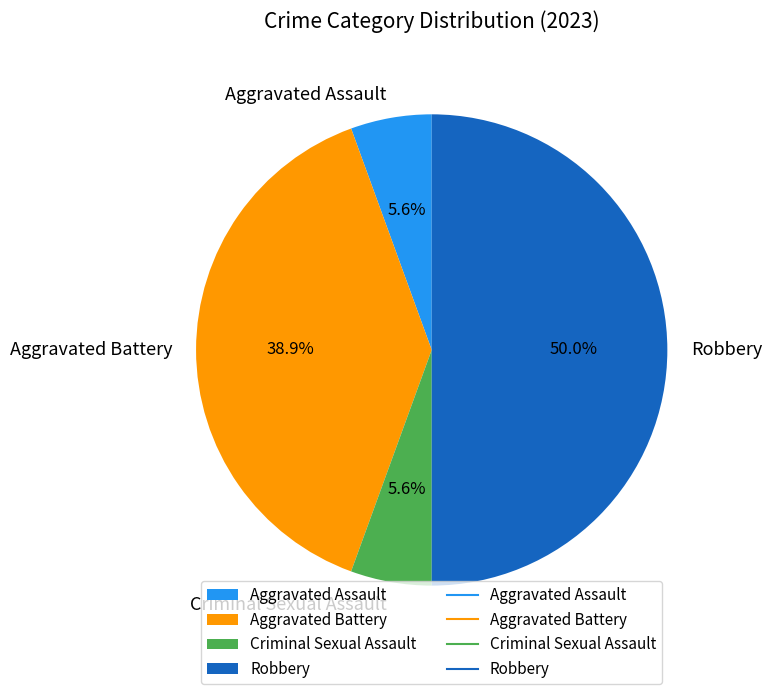

To the nearest percent, what is the combined percentage of Aggravated Assault and Criminal Sexual Assault?

11%